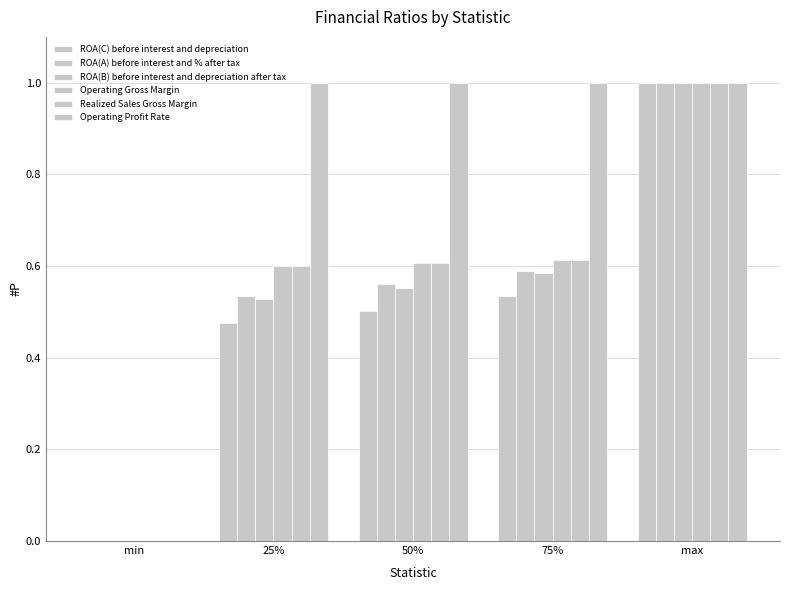

At how many categories does at least one series exceed 0?

4